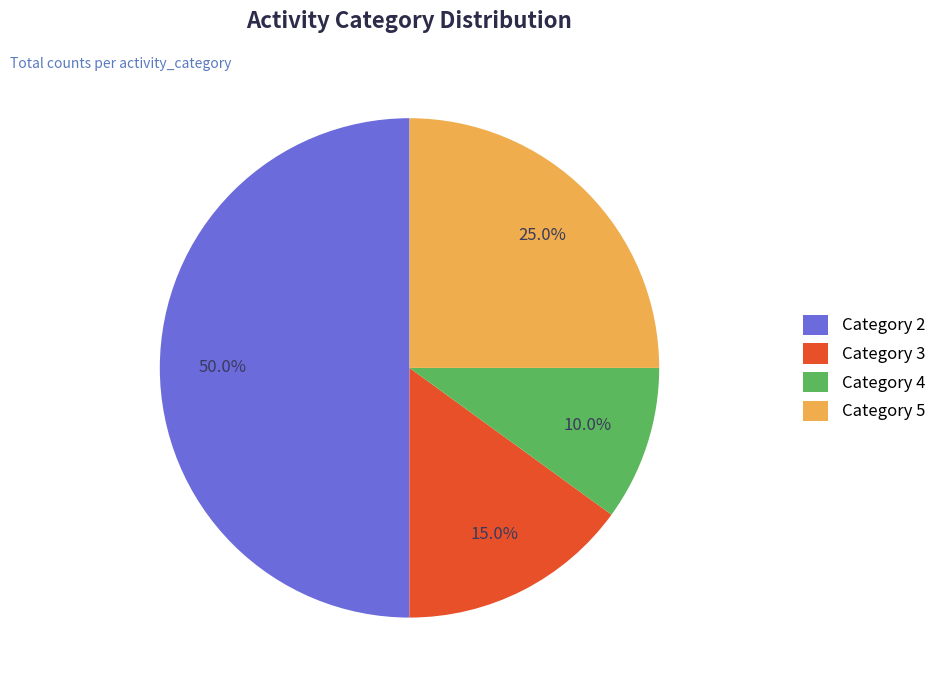

To the nearest percent, what is the average slice percentage?

25%